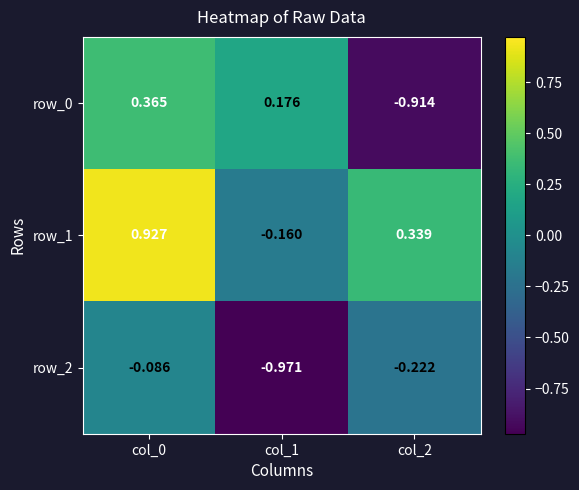

Is the value of row_2 at col_0 greater than the value of row_1 at col_2?

No